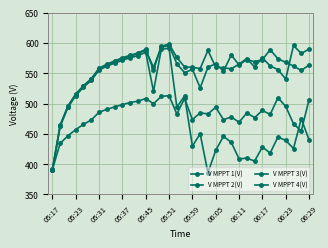

Which category has the lowest value in the V MPPT 3(V) series?

05:17